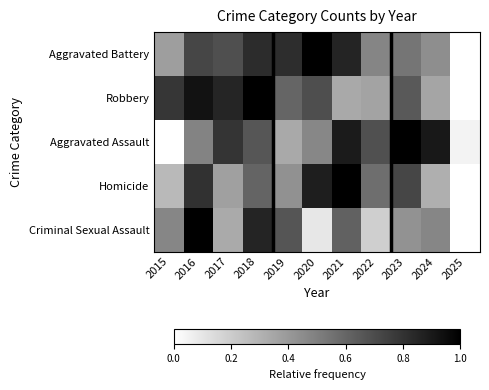

Between 2024 and 2020, which is larger?

2020